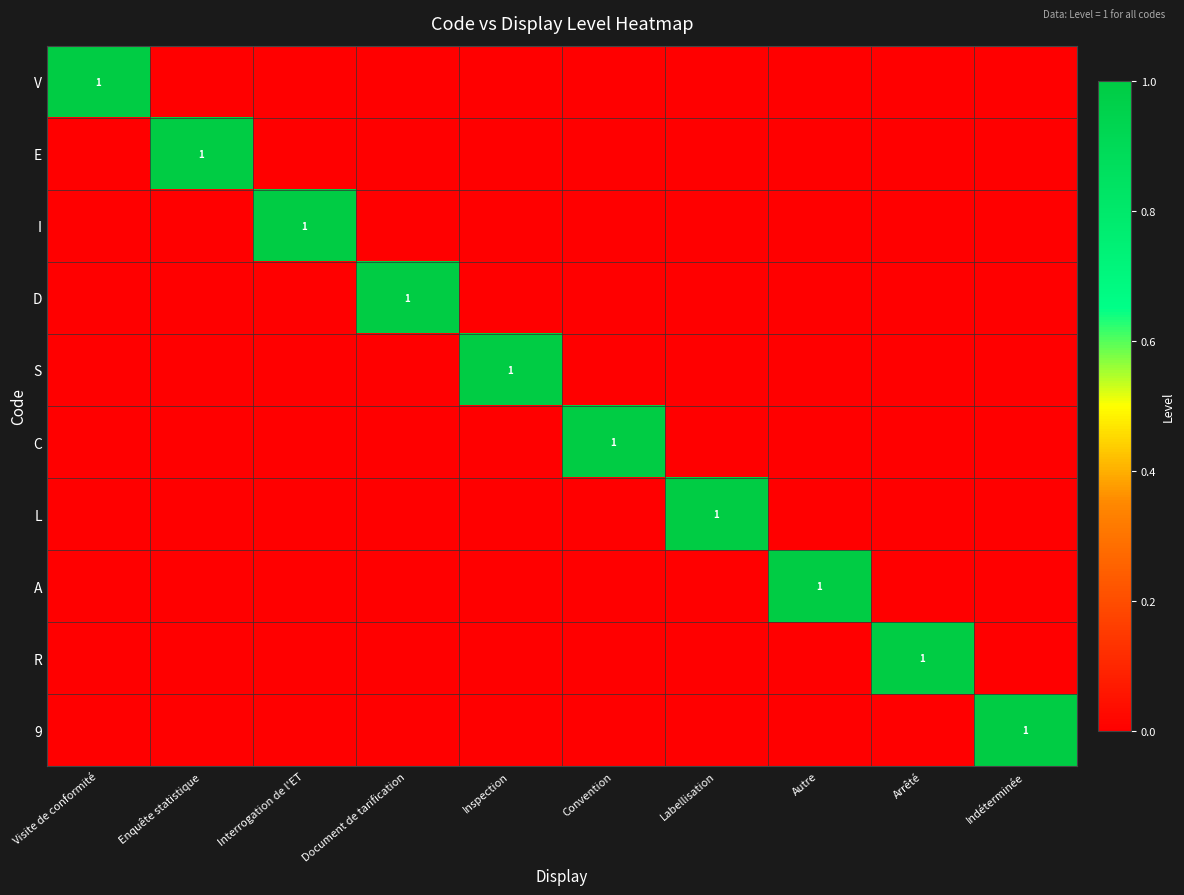

At which label does I reach its peak?

Interrogation de l'ET